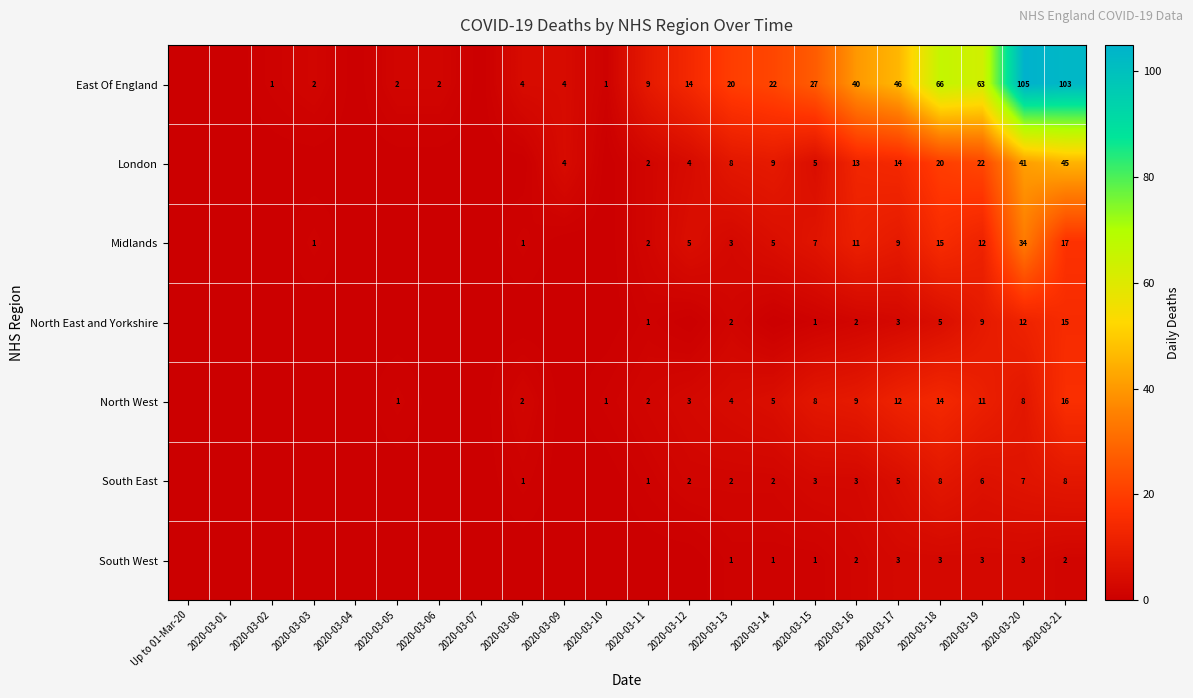

The value of North East and Yorkshire at 2020-03-17 is 3. True or false?

True